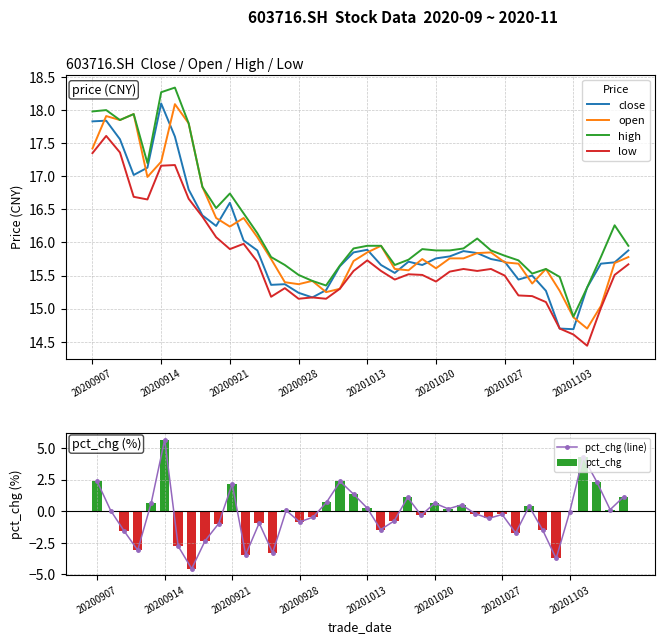

What position from the right is 37?

3